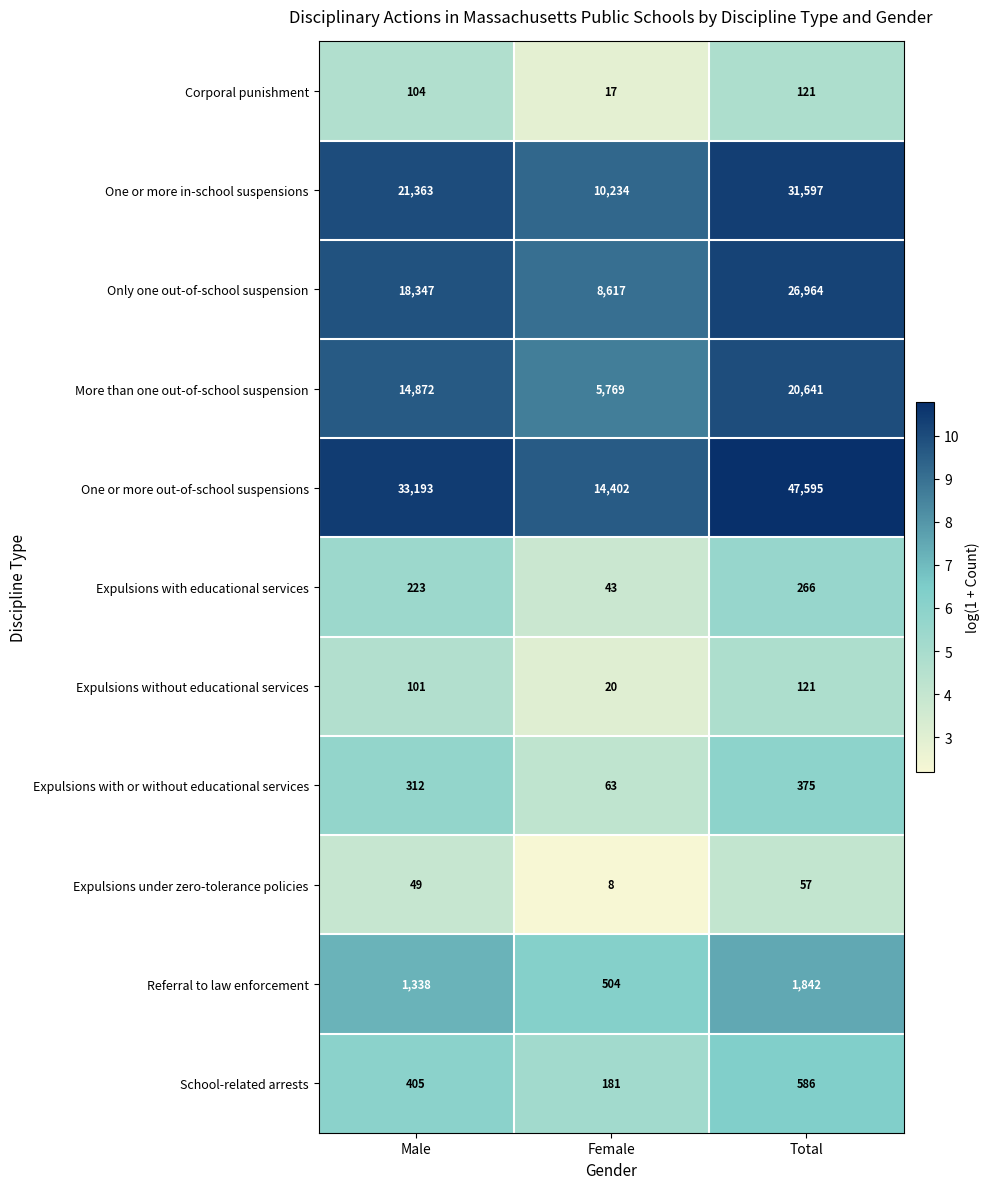

Which category has the lowest value in the School-related arrests series?

Female